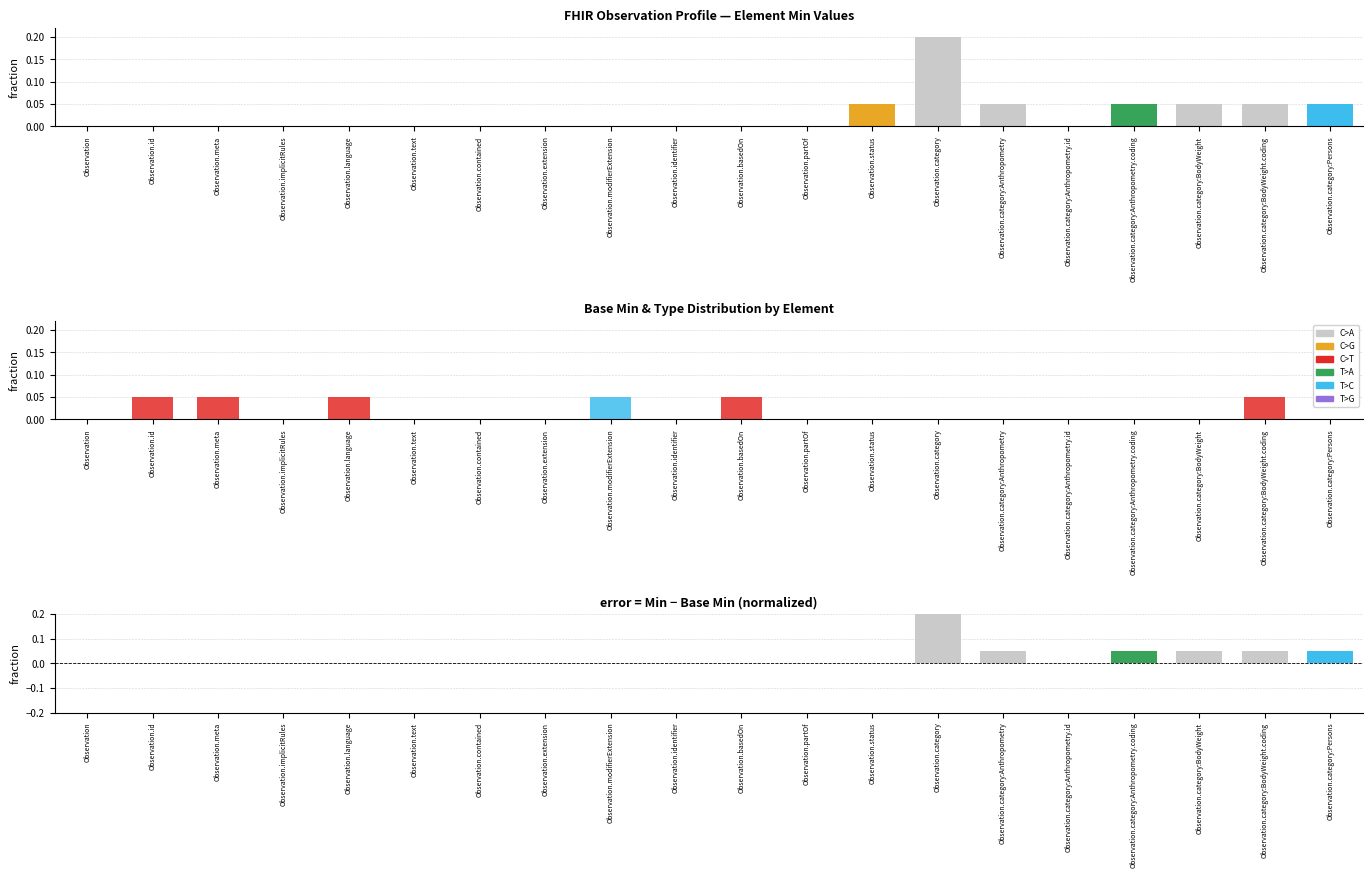

At which label does C>G reach its minimum?

Observation